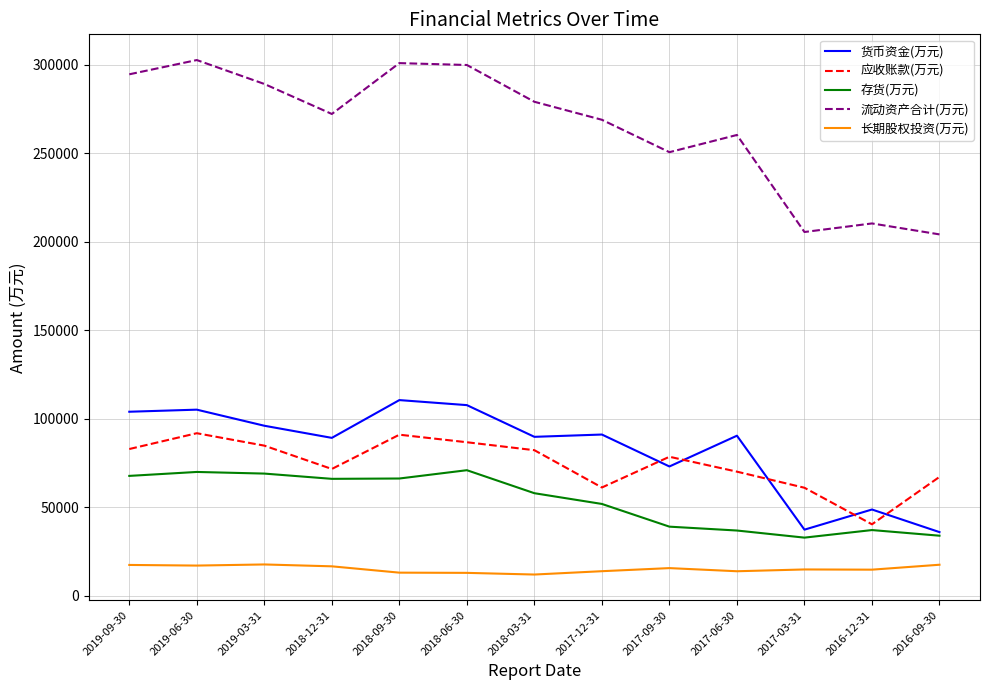

The 流动资产合计(万元) series shows 302521 at 2019-06-30. True or false?

True